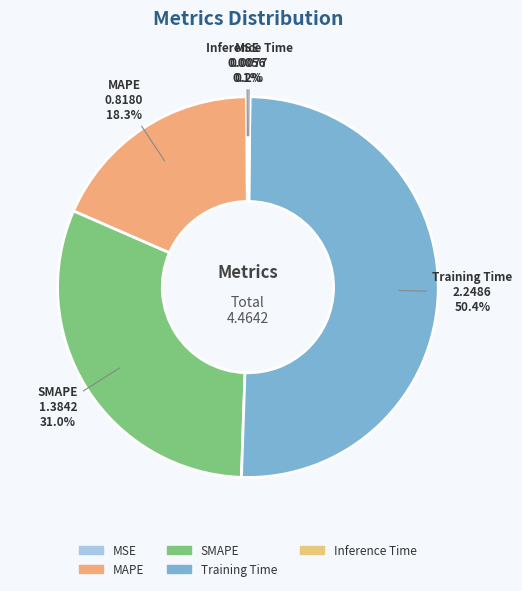

Which slice is the largest?

Training Time